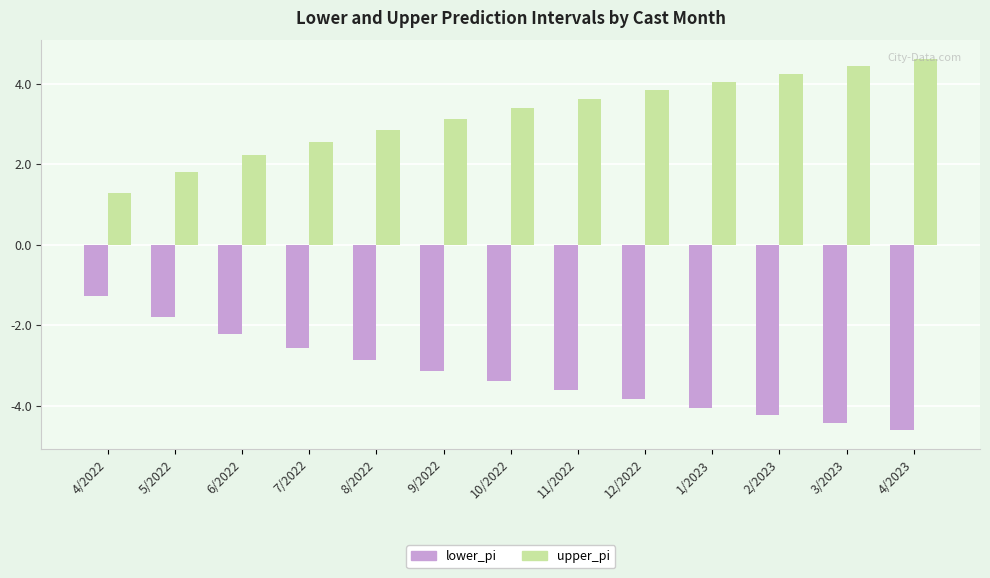

Is the value of upper_pi at 7/2022 greater than the value of lower_pi at 11/2022?

Yes